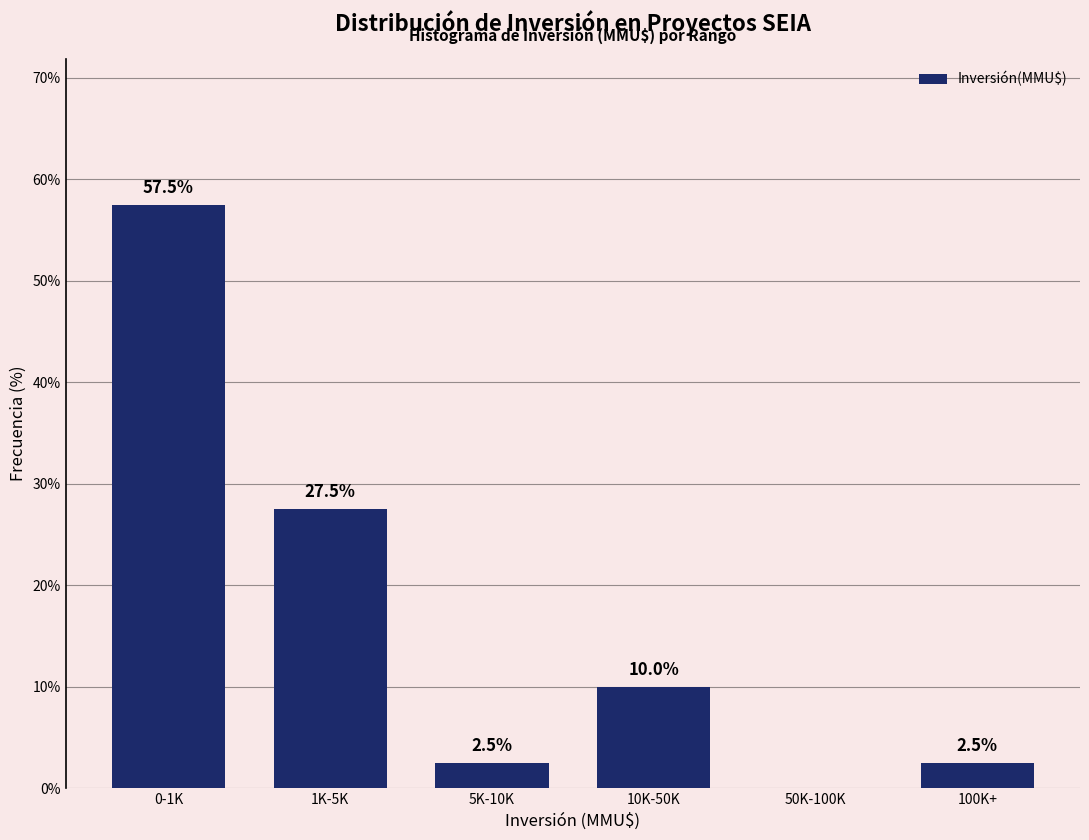

Reading right to left, transcribe all the data shown in this chart.

100K+=2.5	50K-100K=0.0	10K-50K=10.0	5K-10K=2.5	1K-5K=27.5	0-1K=57.5